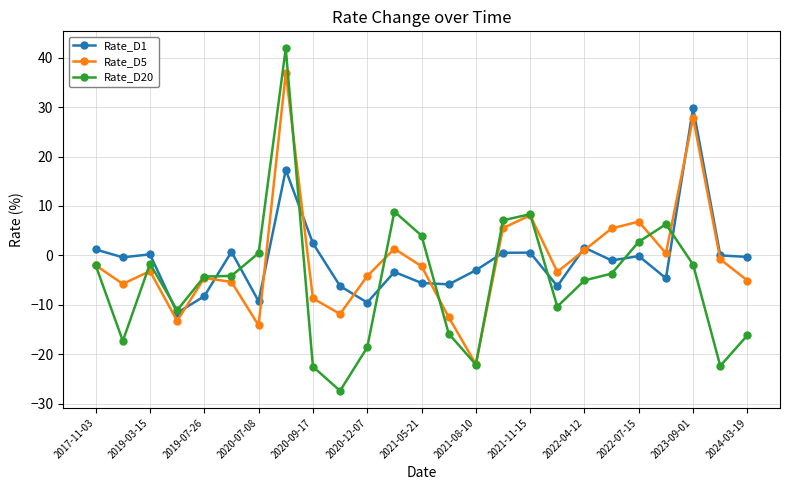

True or false: Rate_D1 has more than 1 points higher than both neighbors.

True